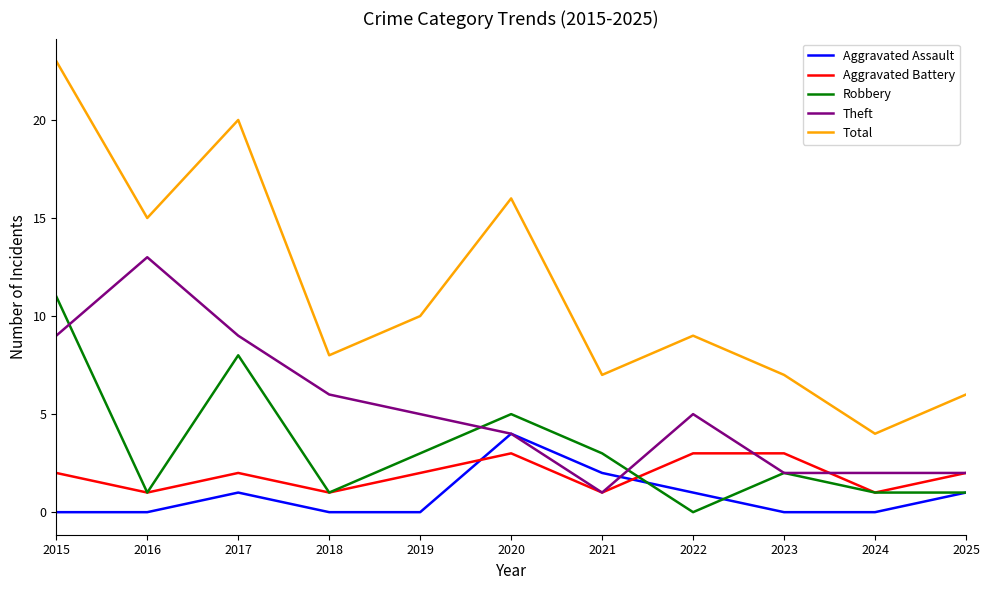

What is the difference between the second highest and second lowest values in the Robbery series?

7